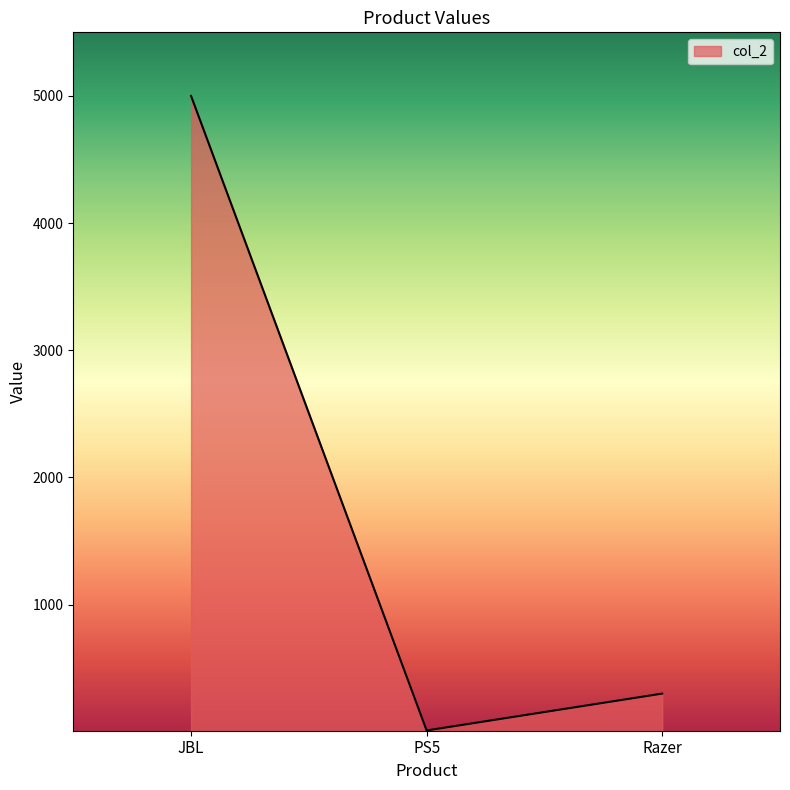

What is the sum of the values at Razer and JBL?

5300